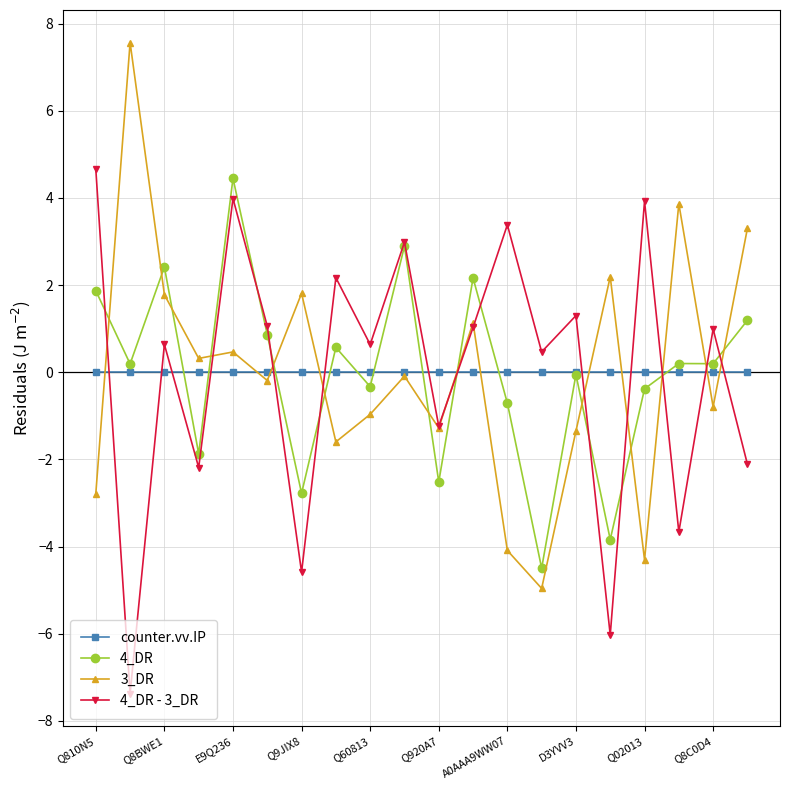

What is the minimum value shown in the chart?

-7.4